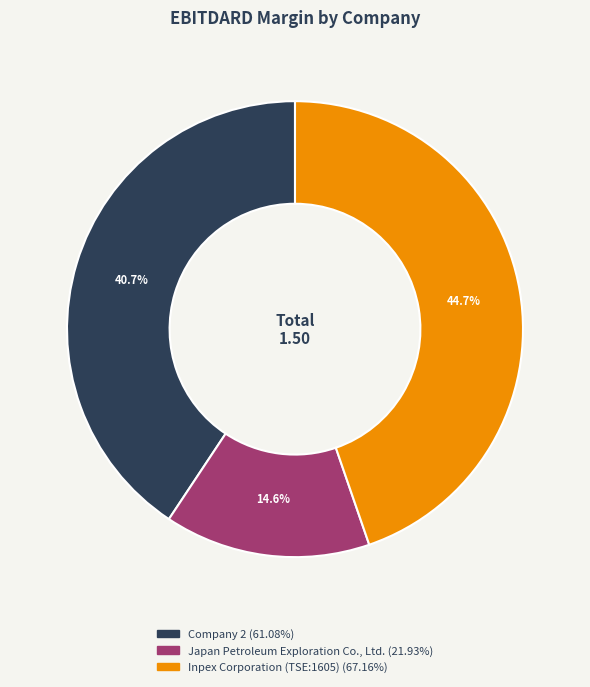

Rank the categories by value from highest to lowest.

Inpex Corporation (TSE:1605), Company 2, Japan Petroleum Exploration Co., Ltd.